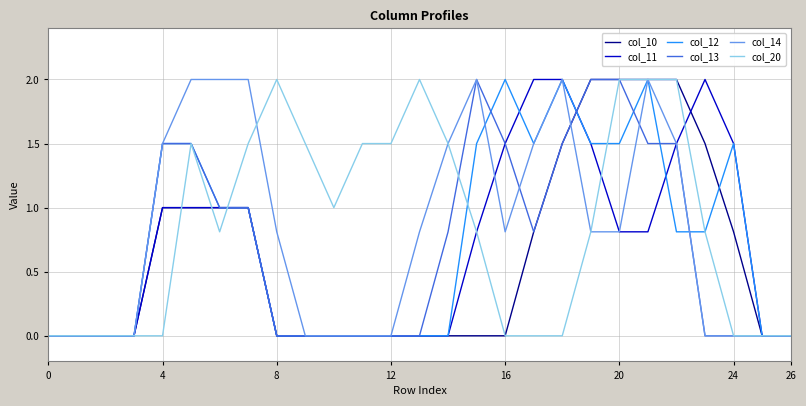

What is the highest value of the col_11 series?

2.0